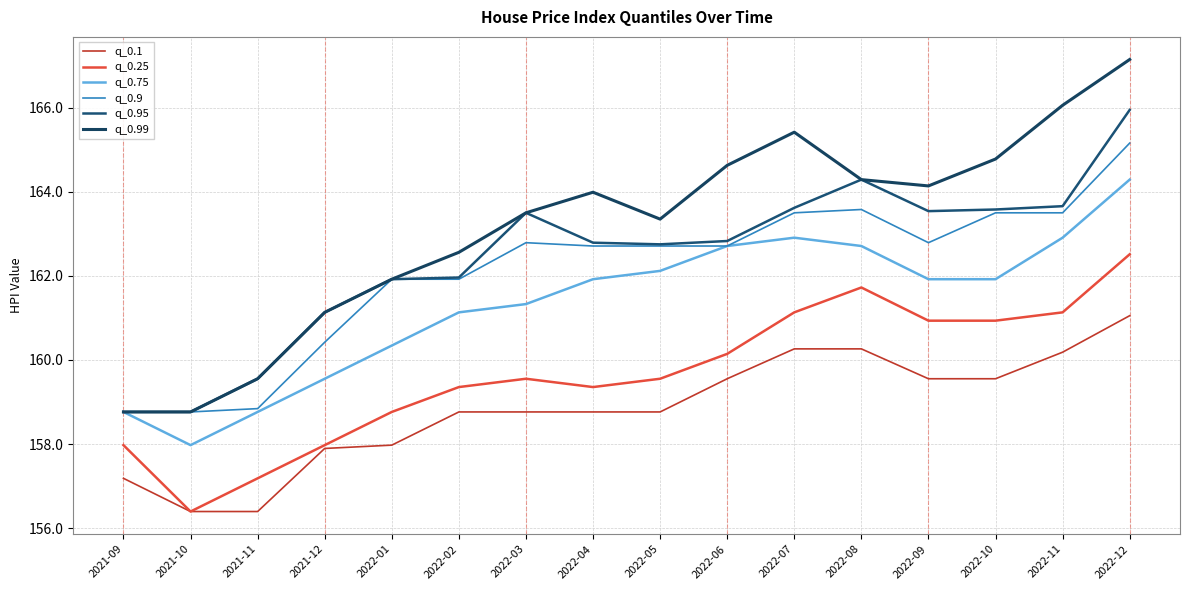

Which category has the lowest value in the q_0.9 series?

2021-09